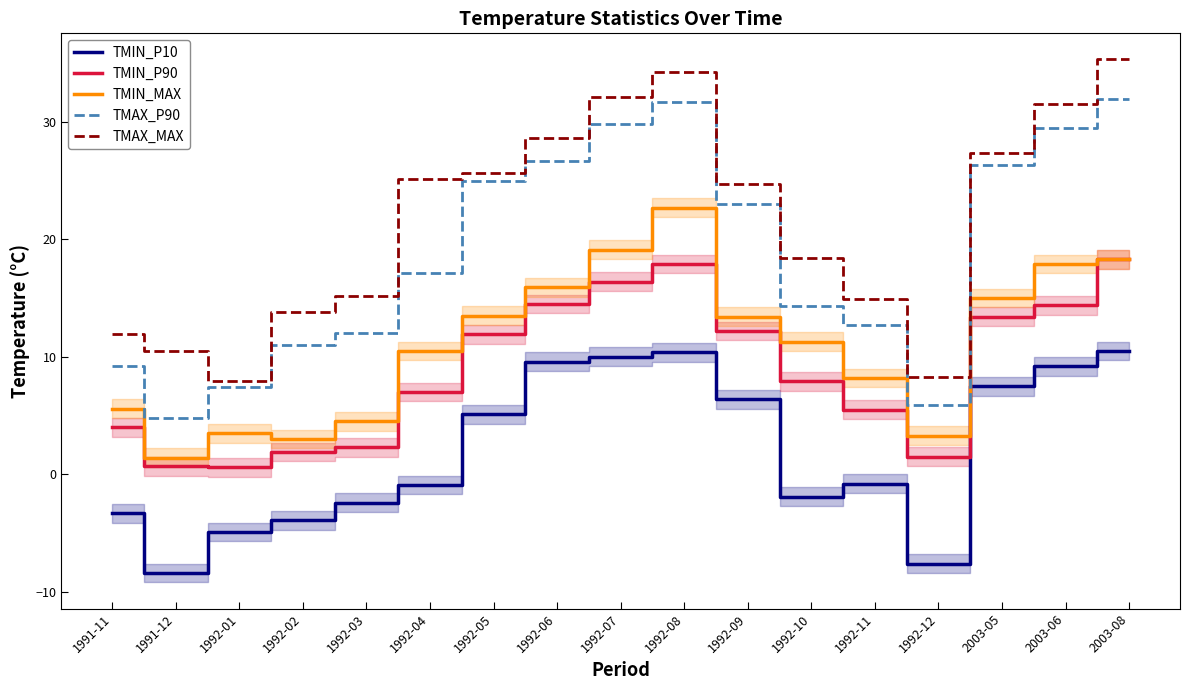

Reading right to left, what are all the values shown in this chart?

TMIN_P10: 10.5	9.2	7.5	-7.6	-0.8	-1.9	6.4	10.4	10.0	9.6	5.1	-0.9	-2.4	-3.9	-4.9	-8.4	-3.3
TMIN_P90: 18.3	14.4	13.4	1.5	5.5	7.9	12.2	17.9	16.4	14.5	11.9	7.0	2.3	1.9	0.6	0.7	4.0
TMIN_MAX: 18.3	17.9	15.0	3.3	8.2	11.3	13.4	22.7	19.1	15.9	13.5	10.5	4.5	3.0	3.5	1.4	5.6
TMAX_P90: 31.9	29.5	26.3	5.9	12.7	14.3	23.0	31.7	29.8	26.7	25.0	17.1	12.0	11.0	7.4	4.8	9.2
TMAX_MAX: 35.3	31.5	27.3	8.3	14.9	18.4	24.7	34.2	32.1	28.6	25.6	25.1	15.2	13.8	7.9	10.5	11.9